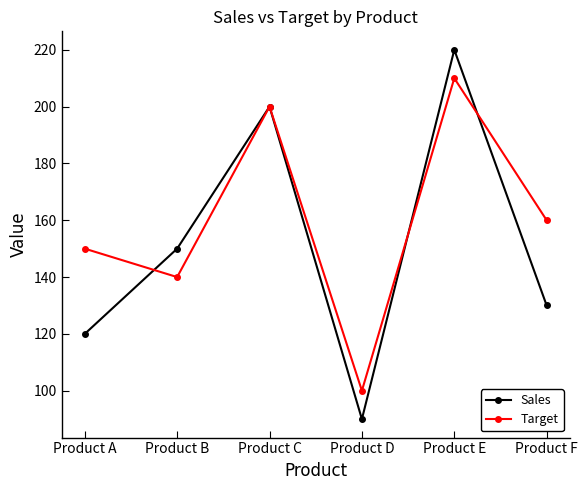

Count the number of data series in this chart.

2